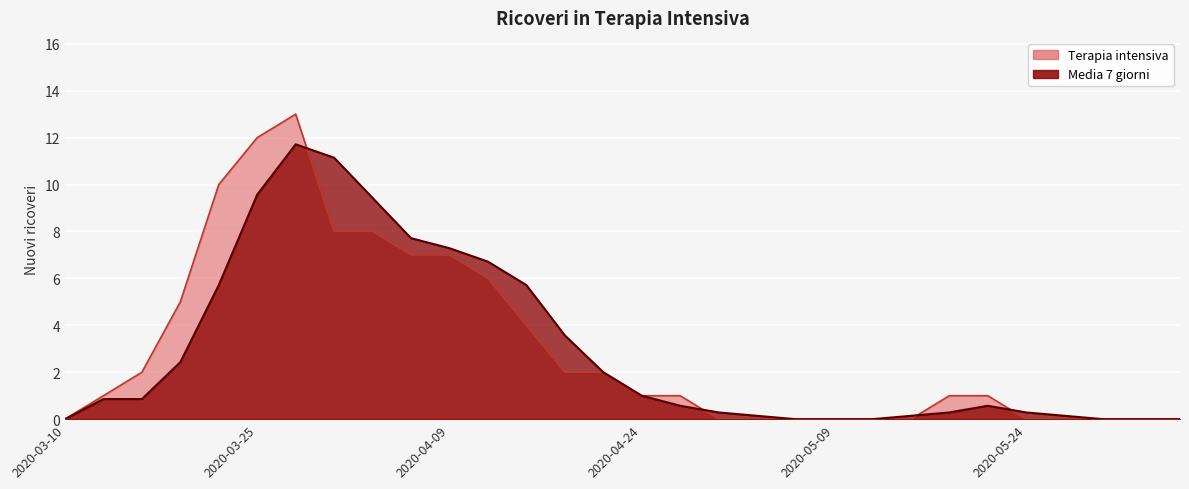

What is the difference between the Media 7 giorni values at 2020-03-10 and 2020-04-24?

1.0